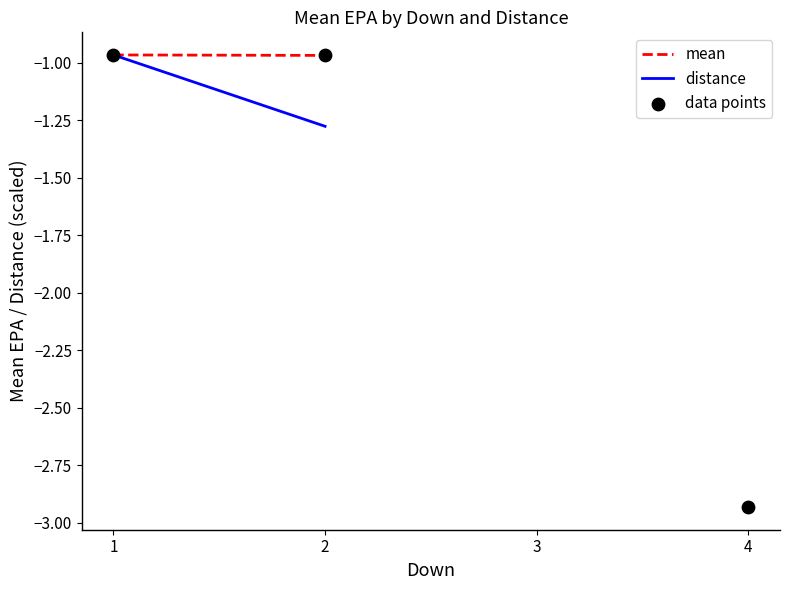

Is the value of data points at 3 greater than the value of mean at 2?

No